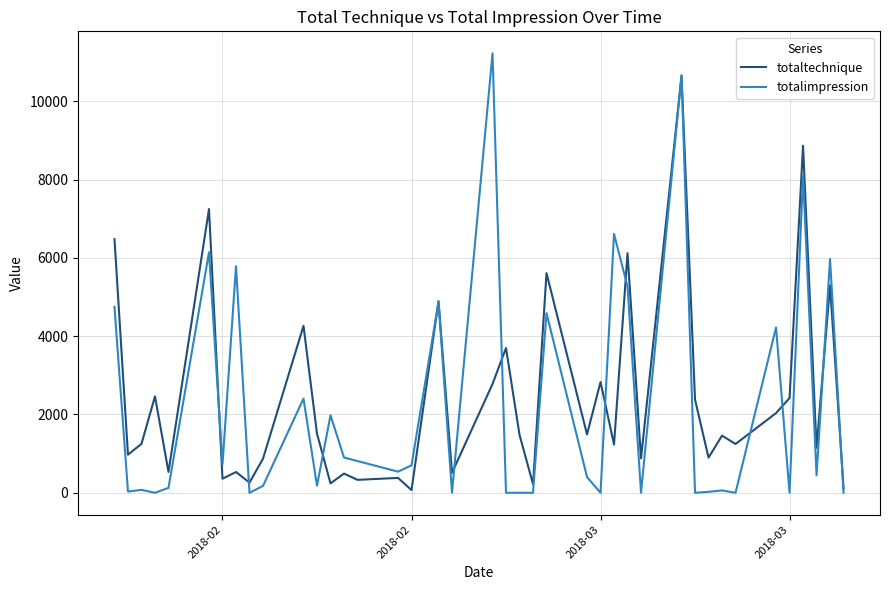

What is the maximum value shown in the chart?

11226.0